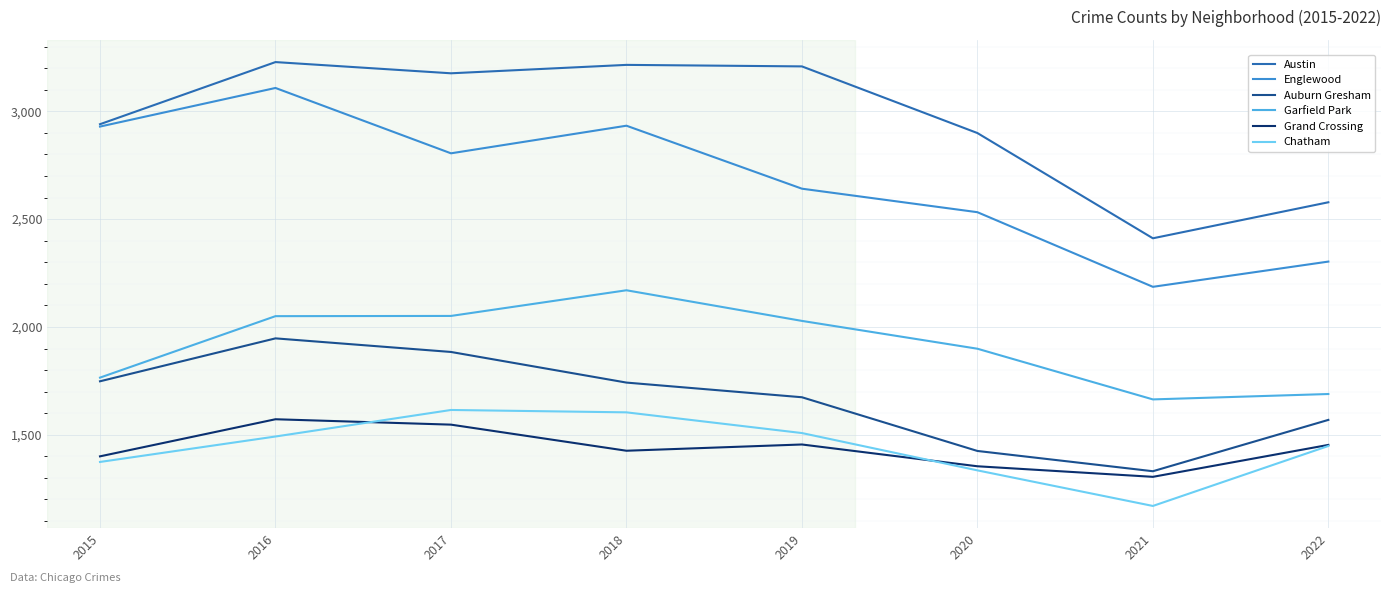

How many lines are shown in the chart?

6